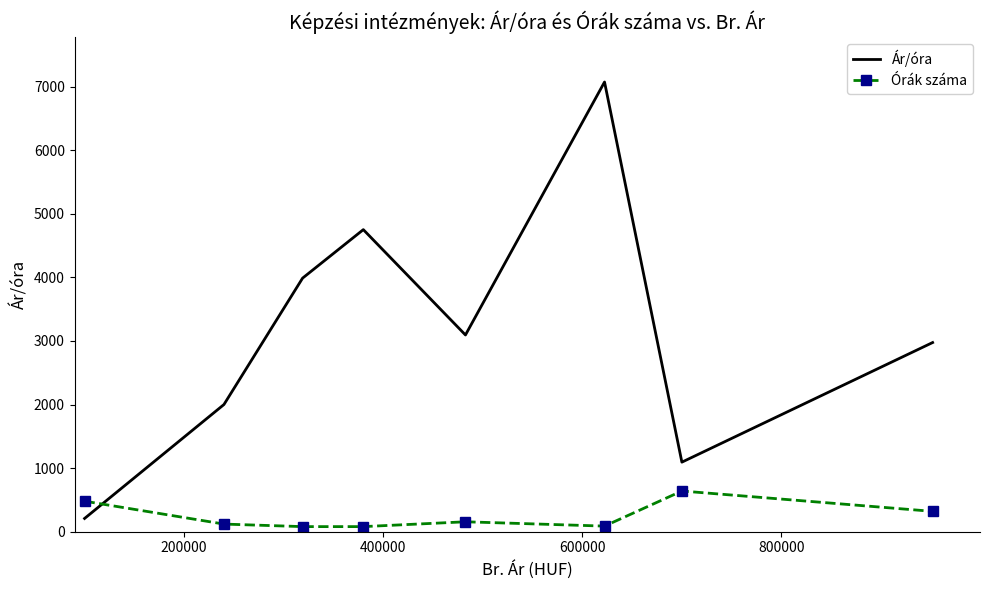

List the series in order of their peak value, highest first.

Ár/óra, Órák száma